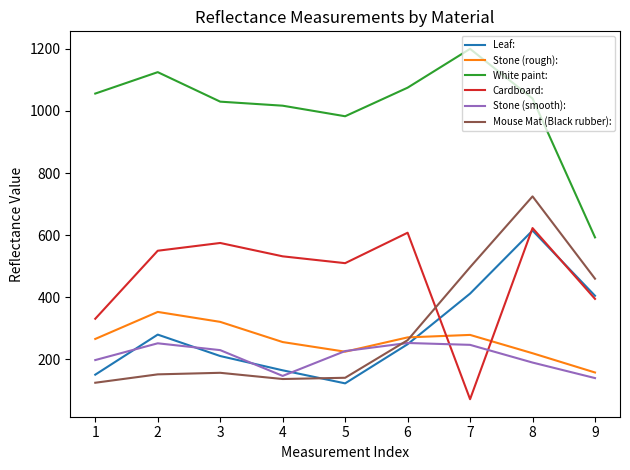

Which series changed the most between 2 and 9?

White paint: